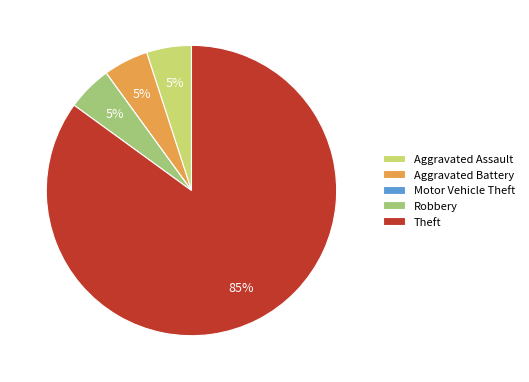

Which slice is the largest?

Theft